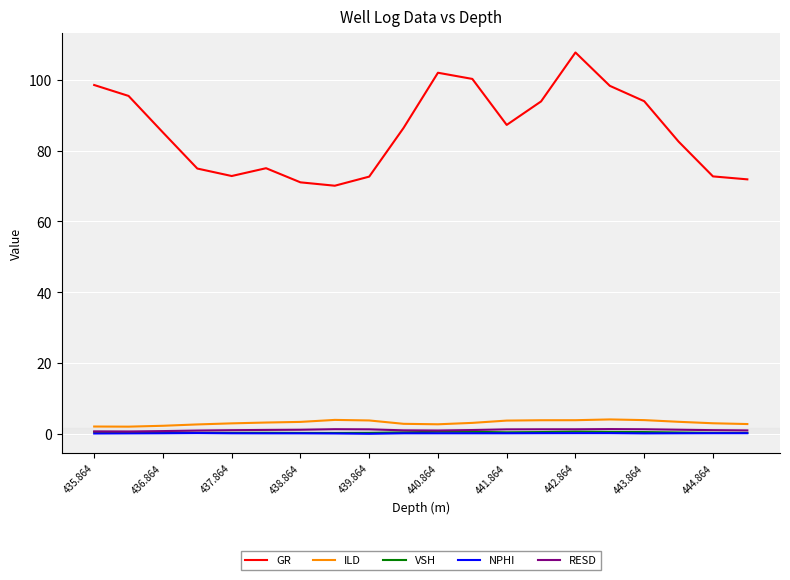

How many lines are shown in the chart?

5